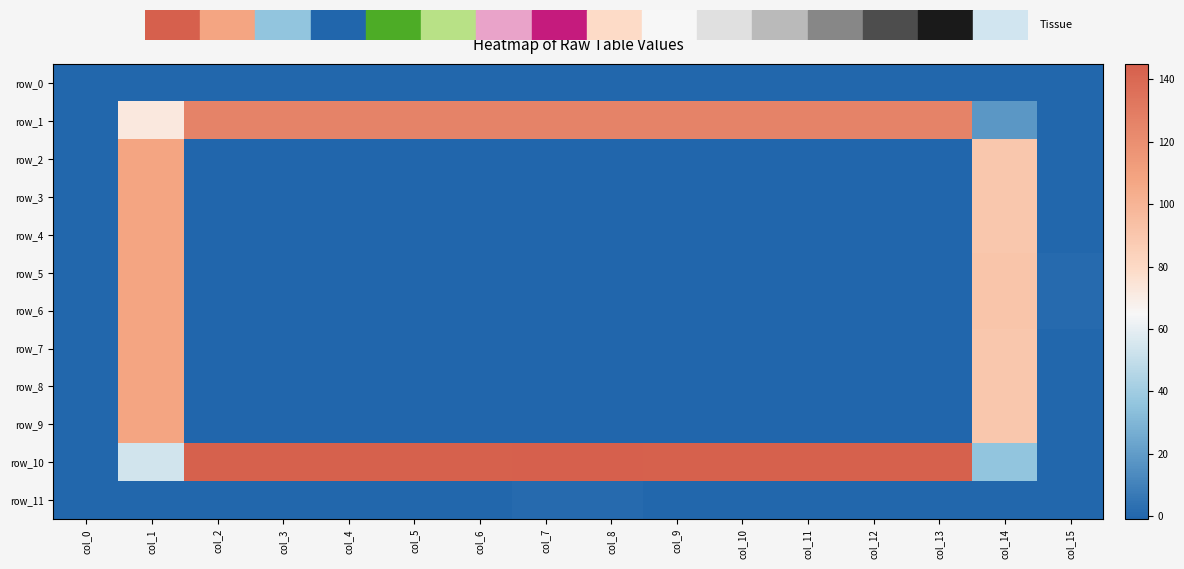

At col_11, list the series in order from smallest to largest.

row_2, row_3, row_4, row_5, row_6, row_7, row_8, row_9, row_0, row_11, row_1, row_10